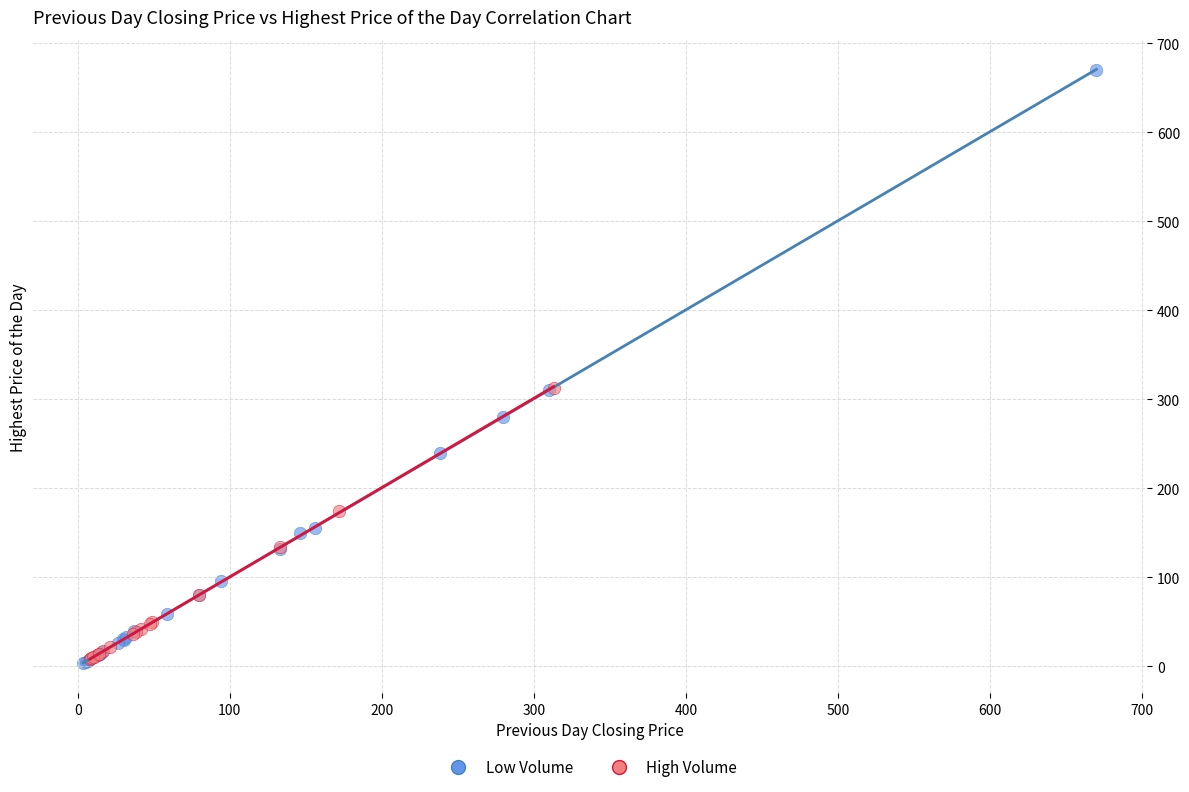

Which series has the widest spread of Y values?

Low Volume